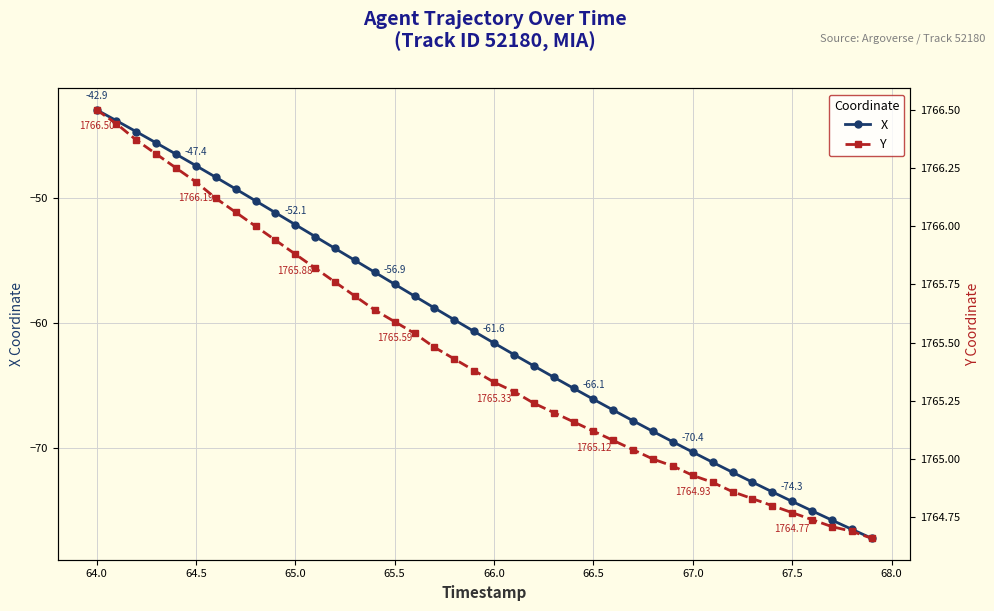

True or false: X has a value of -52.1 at 65.0.

True